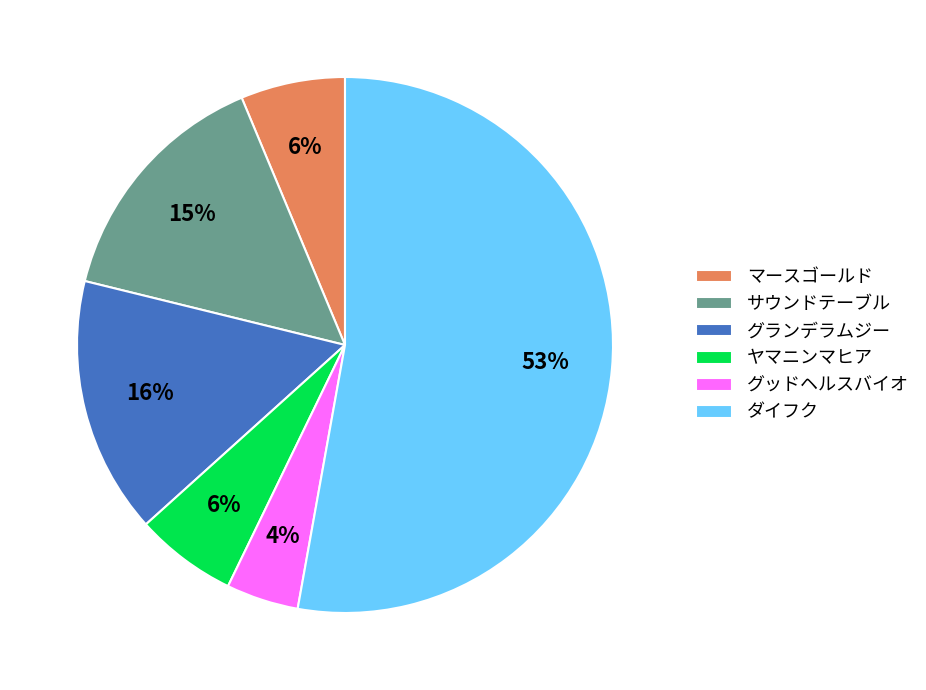

Is it true that マースゴールド is 1% of the pie?

False